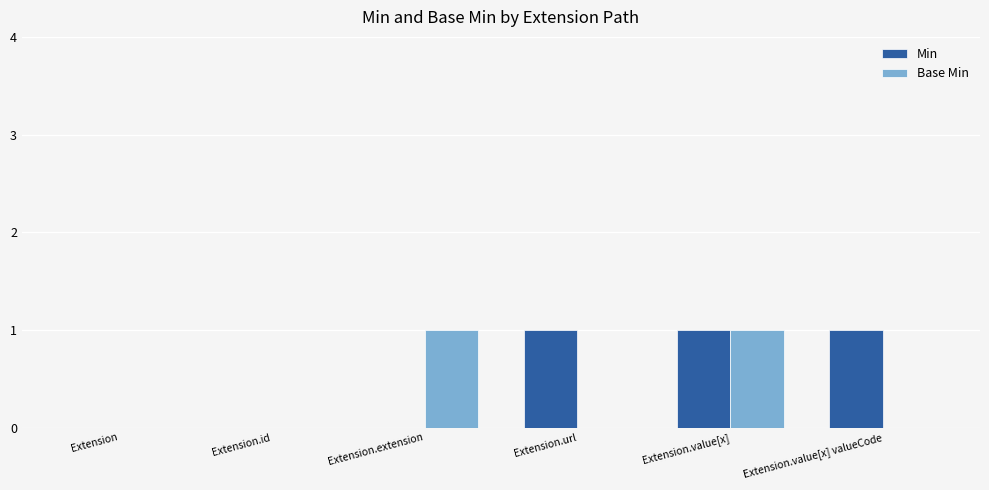

At which category is the sum across all series the highest?

Extension.value[x]